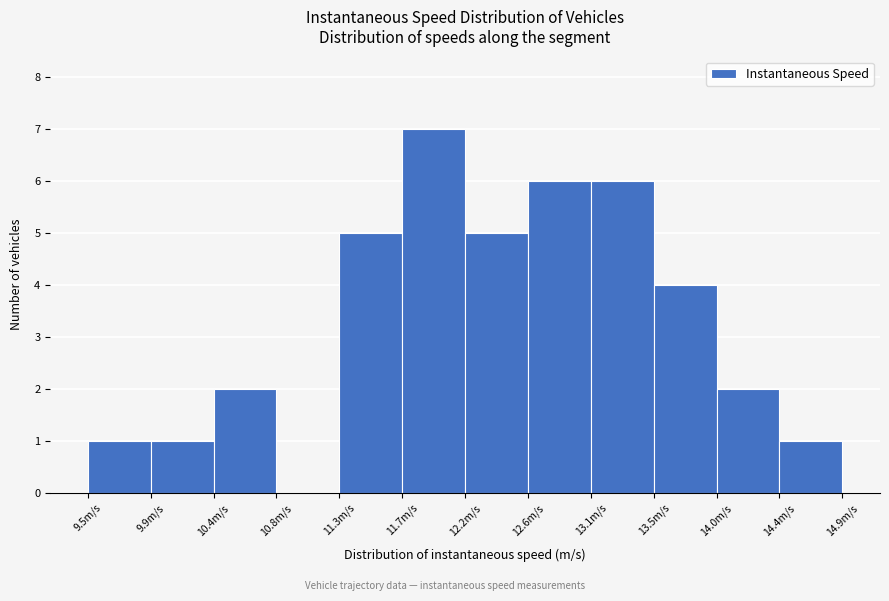

Reading left to right, list every bar in this chart as the range it spans on the x-axis followed by its height. Neither the bar edges nor the heights are printed on the chart, so give them approximately, as read against the axes.

9.45 to 9.90: 1
9.90 to 10.35: 1
10.35 to 10.80: 2
10.80 to 11.25: 0
11.25 to 11.70: 5
11.70 to 12.15: 7
12.15 to 12.60: 5
12.60 to 13.05: 6
13.05 to 13.50: 6
13.50 to 13.95: 4
13.95 to 14.40: 2
14.40 to 14.85: 1